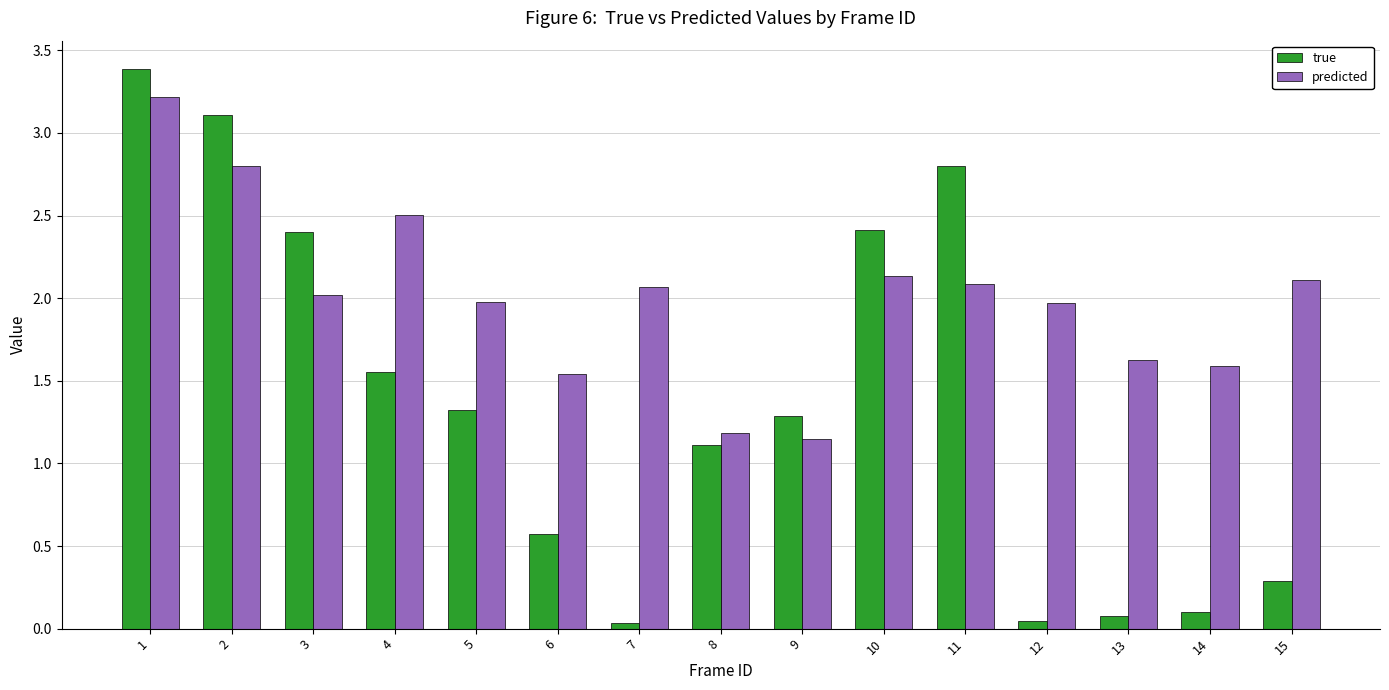

What is the difference between the predicted values at 2 and 12?

0.8